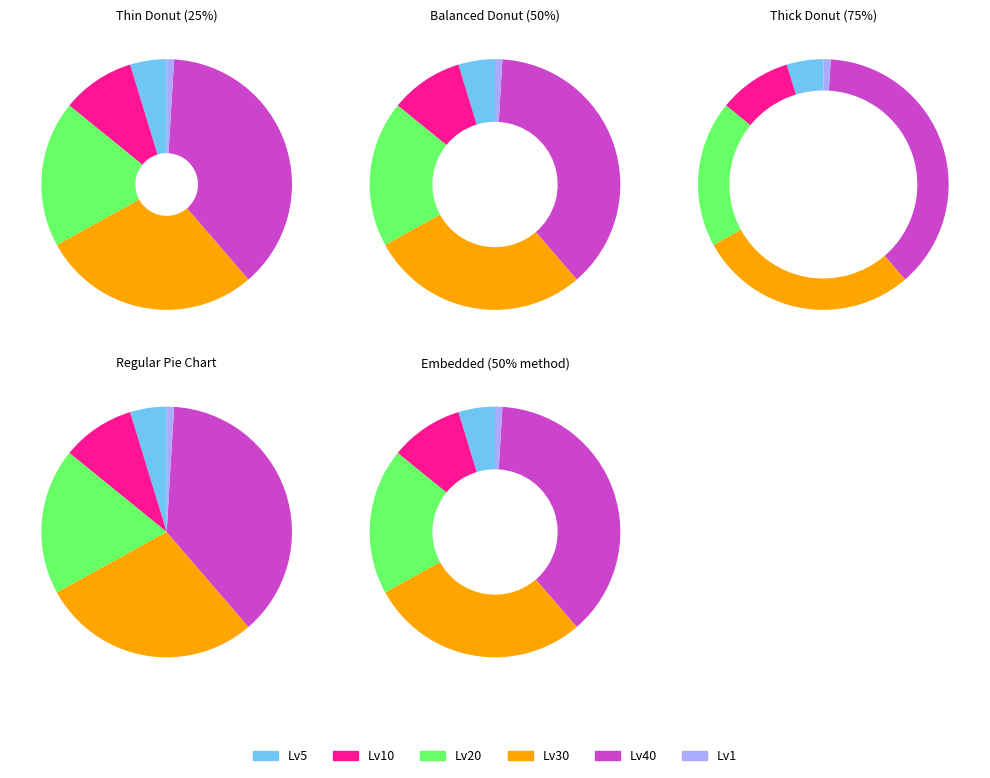

Rank the series at 武器(7) from highest to lowest value.

gemLevel40, gemLevel30, gemLevel20, gemLevel10, gemLevel5, gemLevel1